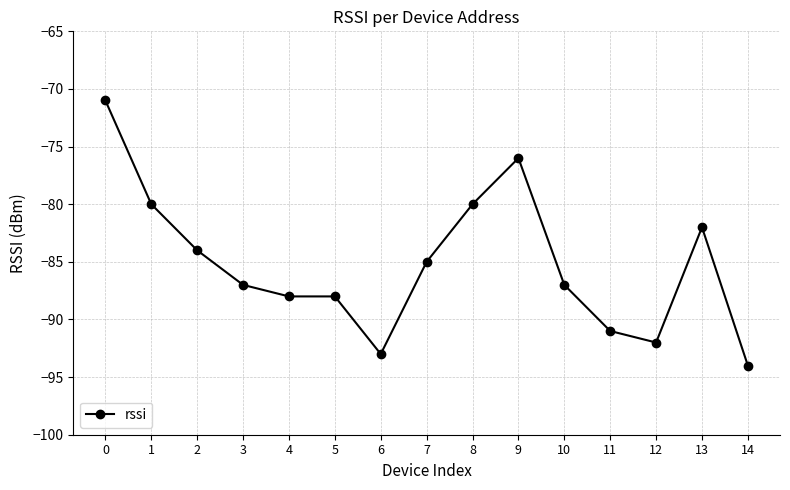

What is the change in value from 7 to 14?

-9